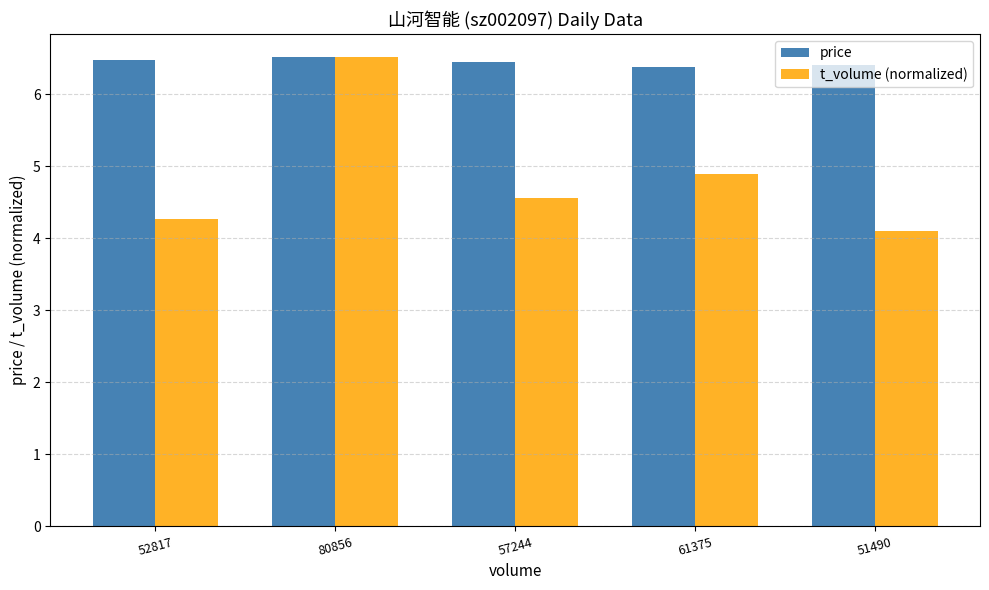

At which label is t_volume (normalized) closest to 5?

61375